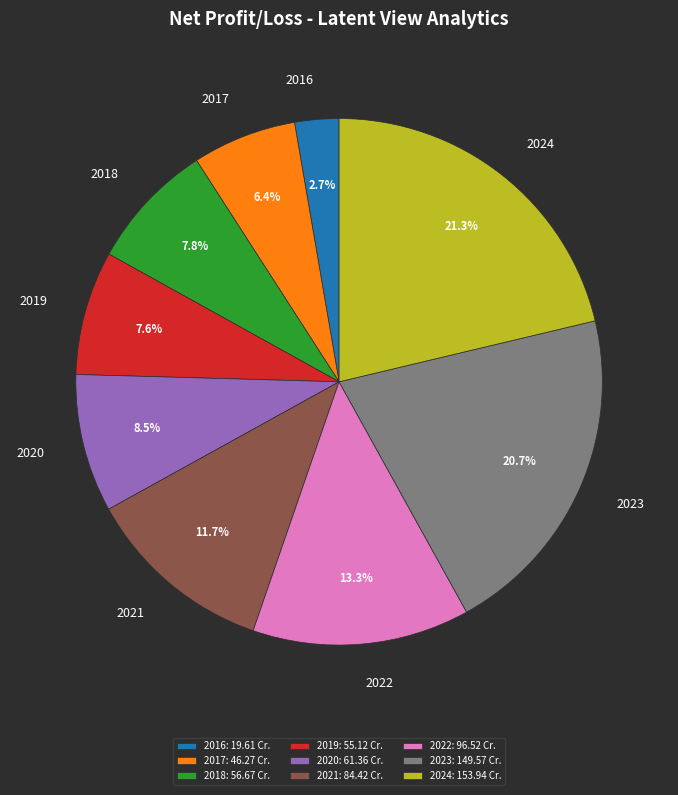

To the nearest percent, what is the difference between the largest and smallest slice percentages?

19%